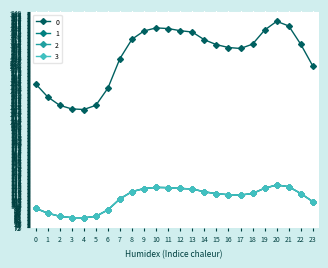

Is this an area chart (filled region under the line)?

No